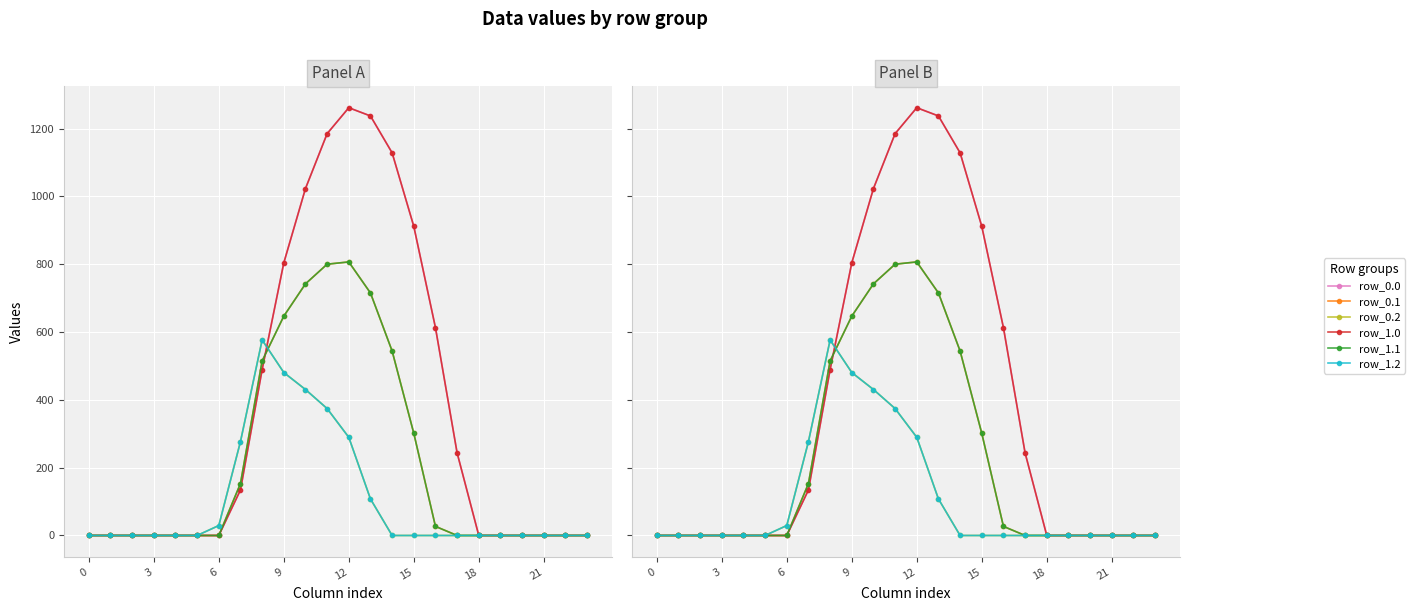

True or false: row_1.0 has a value of 829.2 at 12.

False